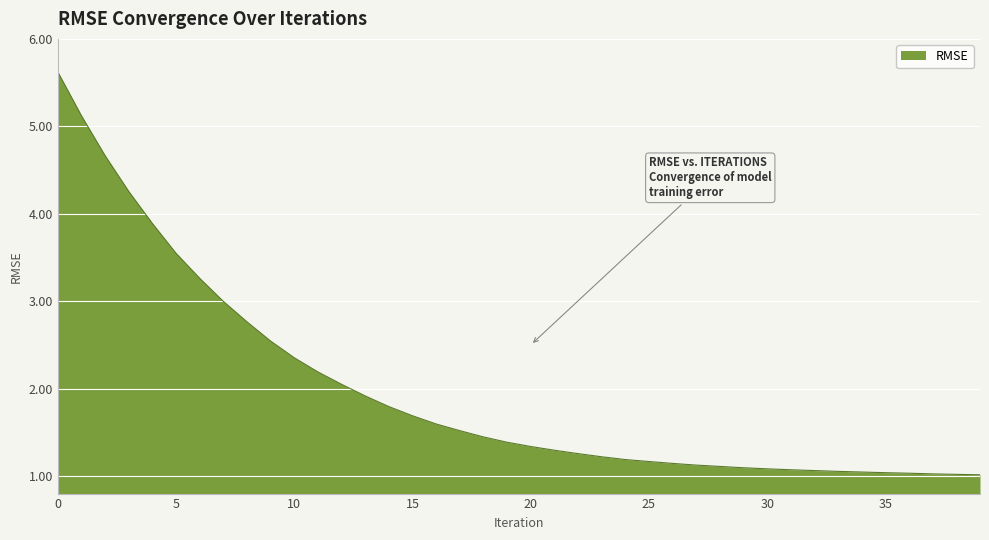

What is the smallest value displayed?

1.0